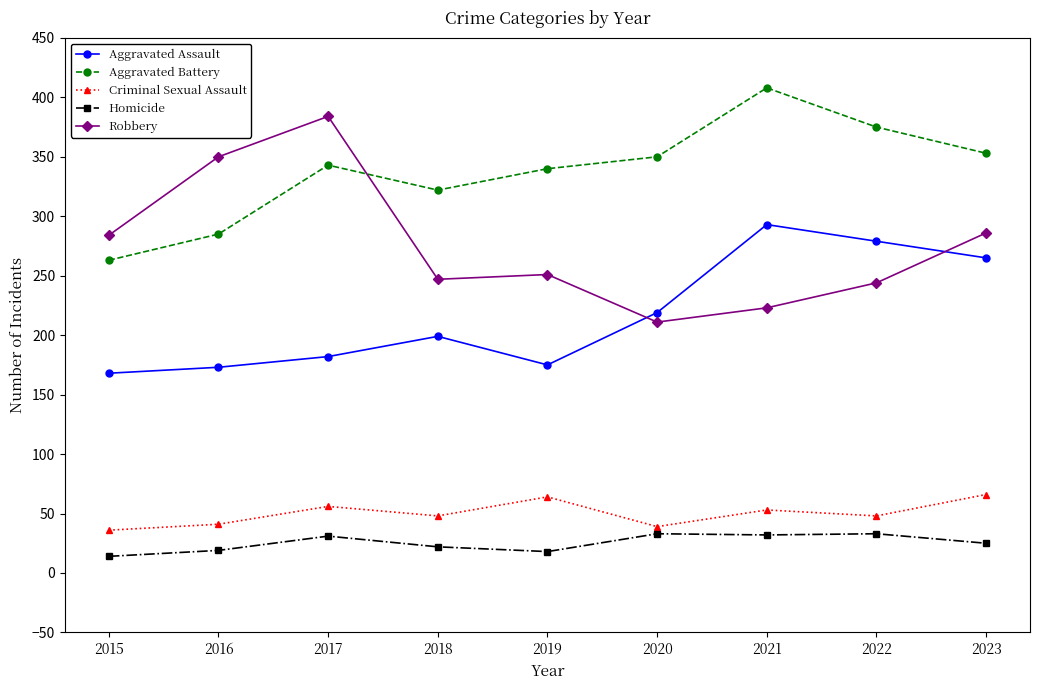

How many lines are shown in the chart?

5